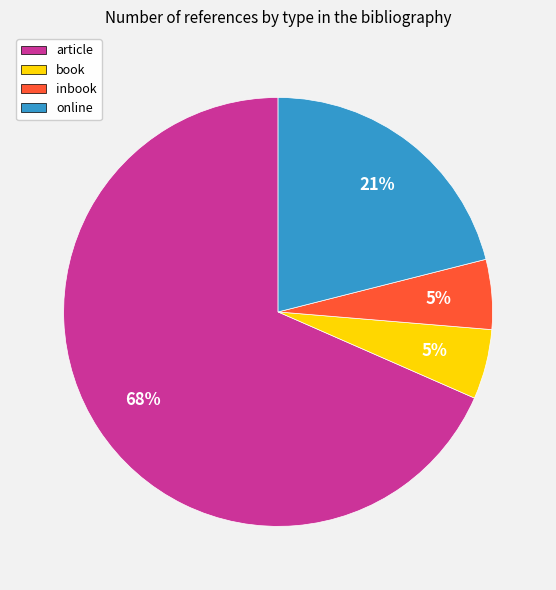

What is the largest slice in the pie chart?

article